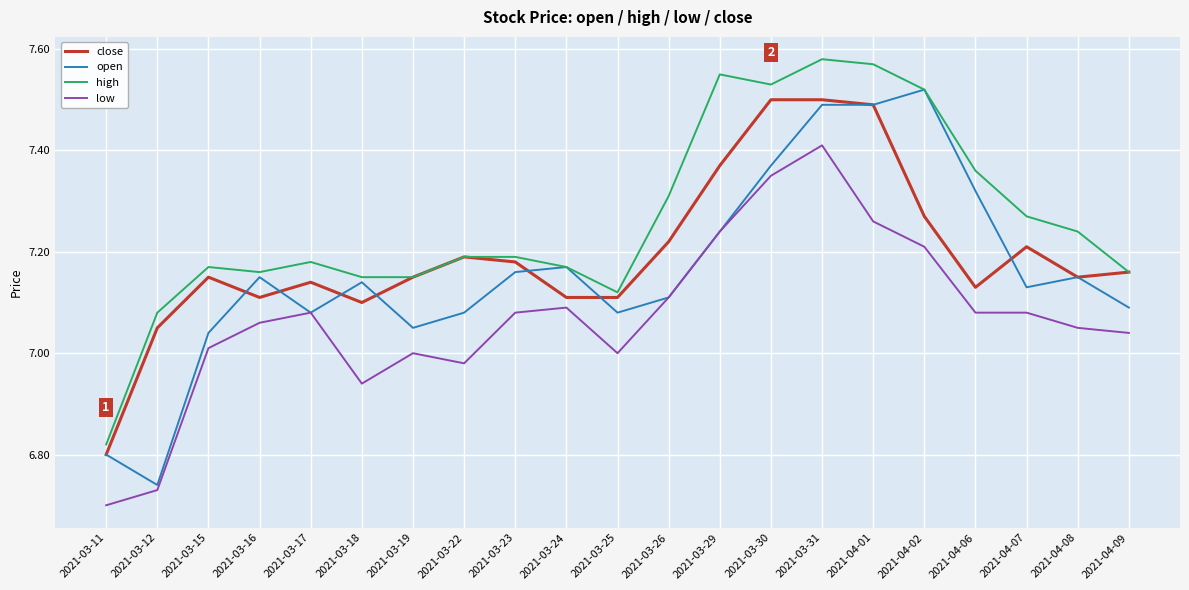

The value of close at 2021-03-22 is 4.1. True or false?

False